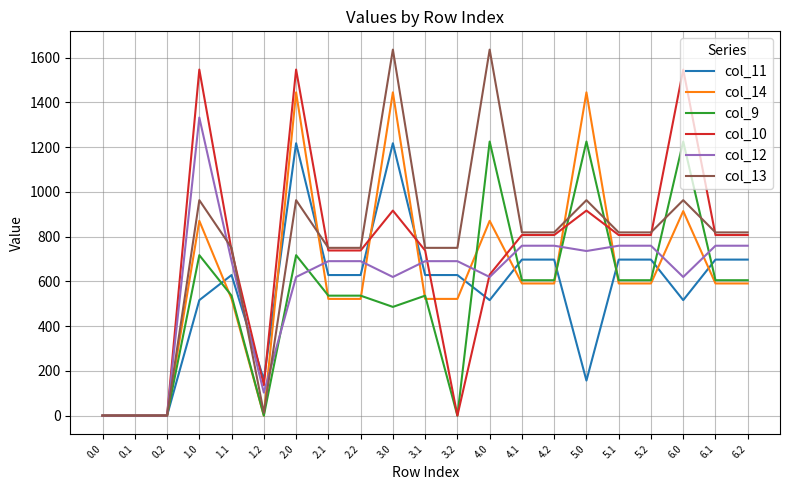

What is the difference between the highest and lowest values at 5.0?

1287.6